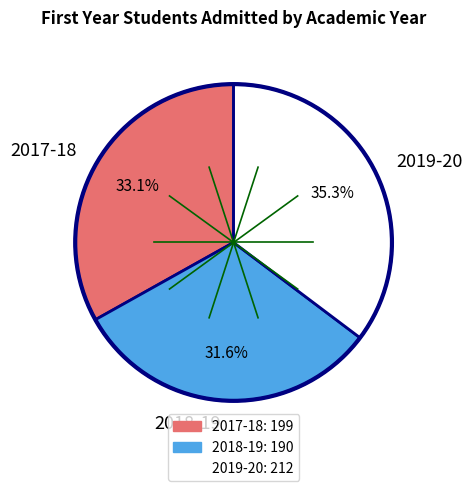

Is there a majority slice in this chart?

No